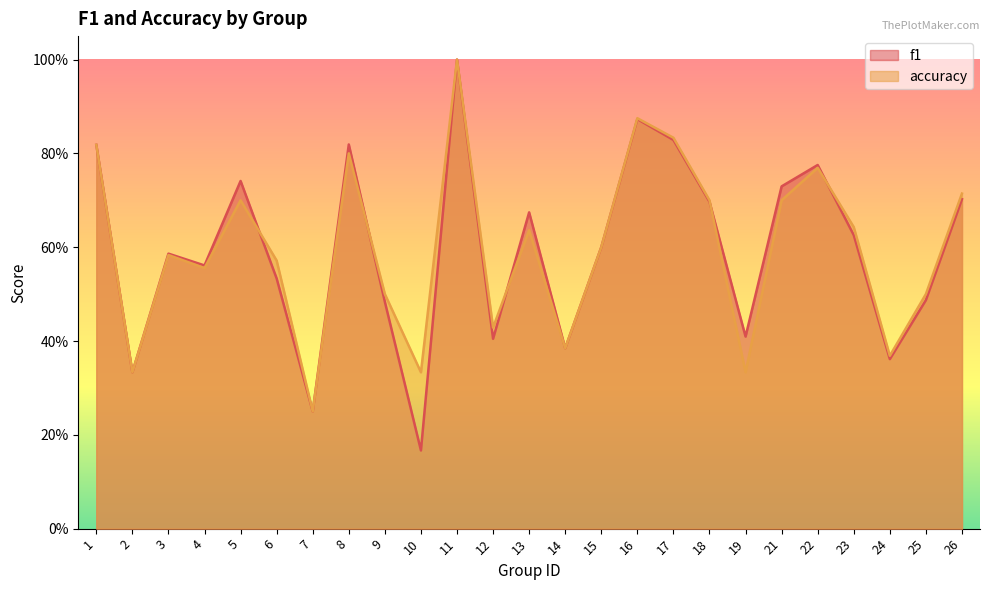

True or false: accuracy and f1 cross at least once.

True